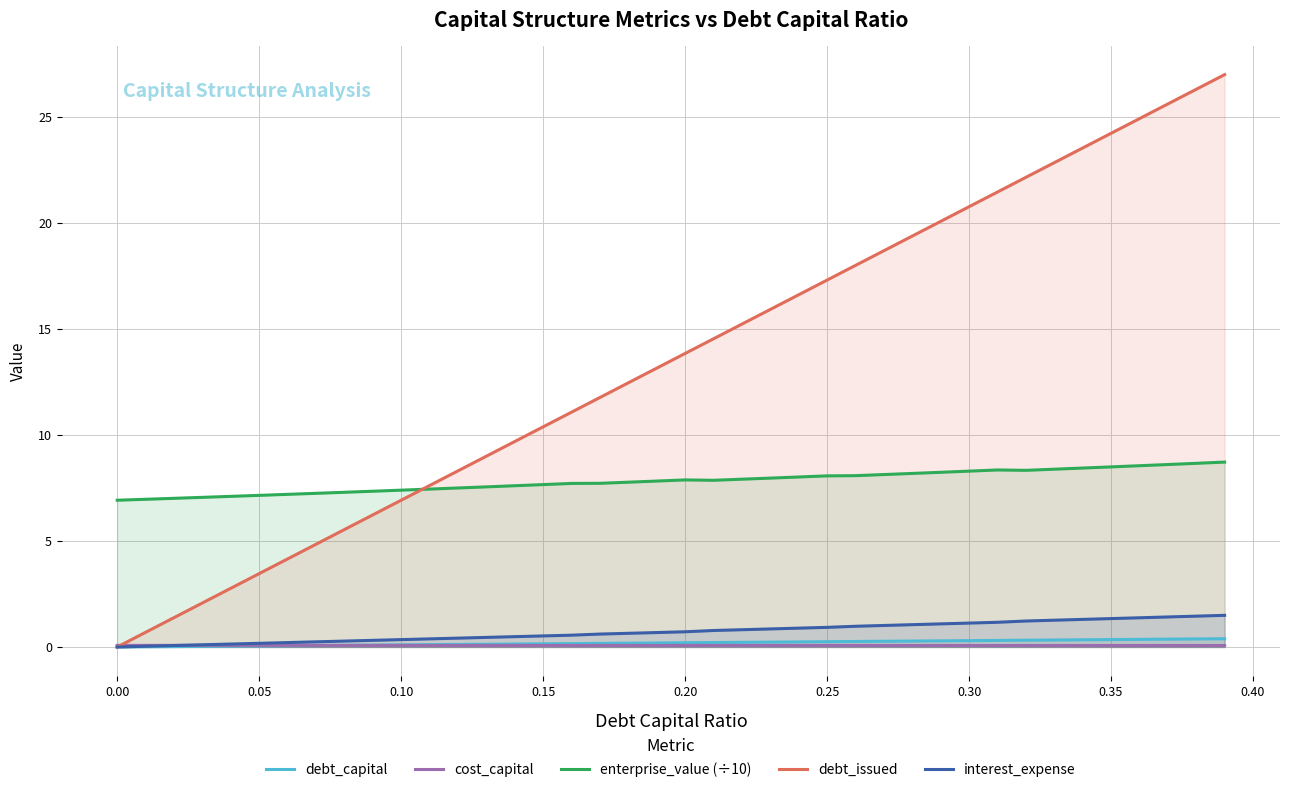

Which series has the widest spread of values?

debt_issued